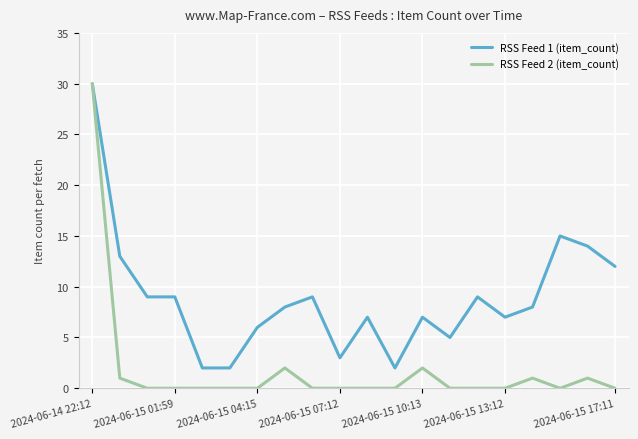

Rank the series by their average value, from highest to lowest.

RSS Feed 1 (item_count), RSS Feed 2 (item_count)